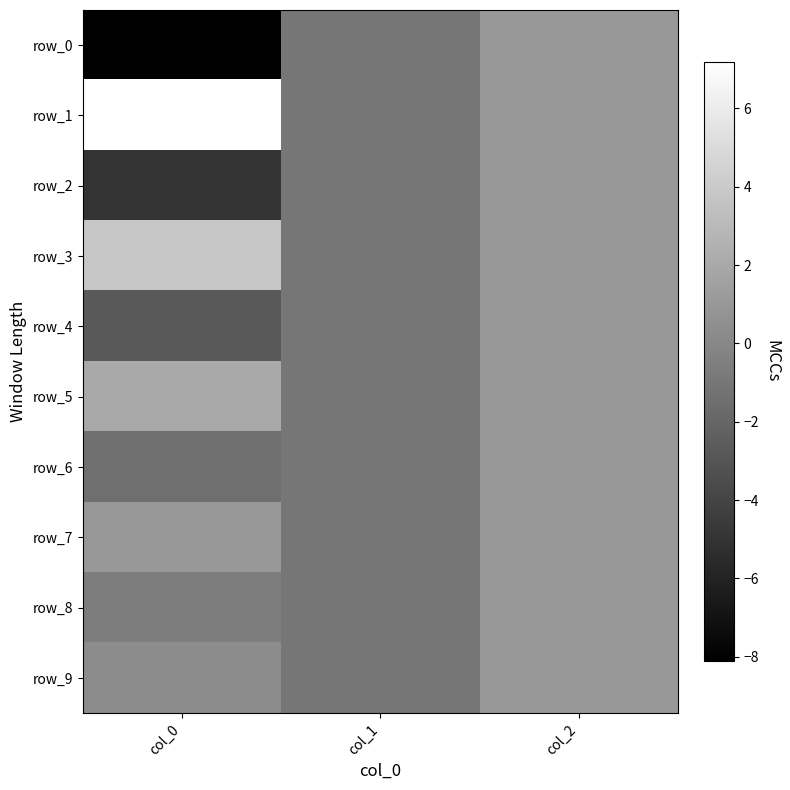

What is the difference between the maximum and minimum values in the row_5 series?

3.0